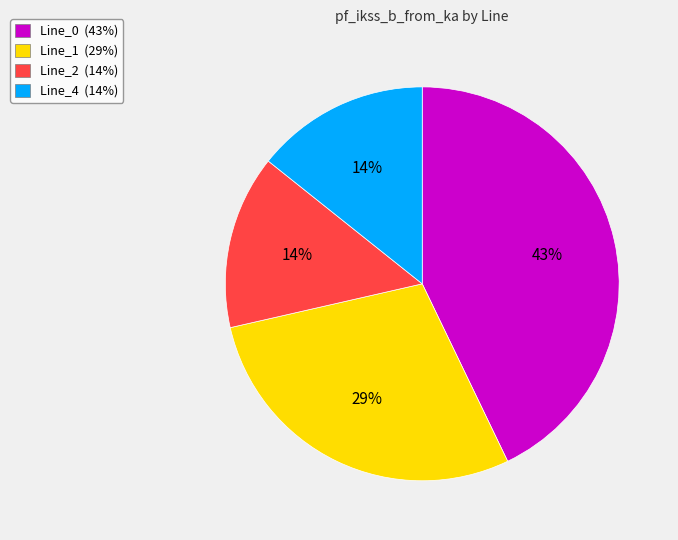

The Line_4 slice represents 29% of the pie. True or false?

False